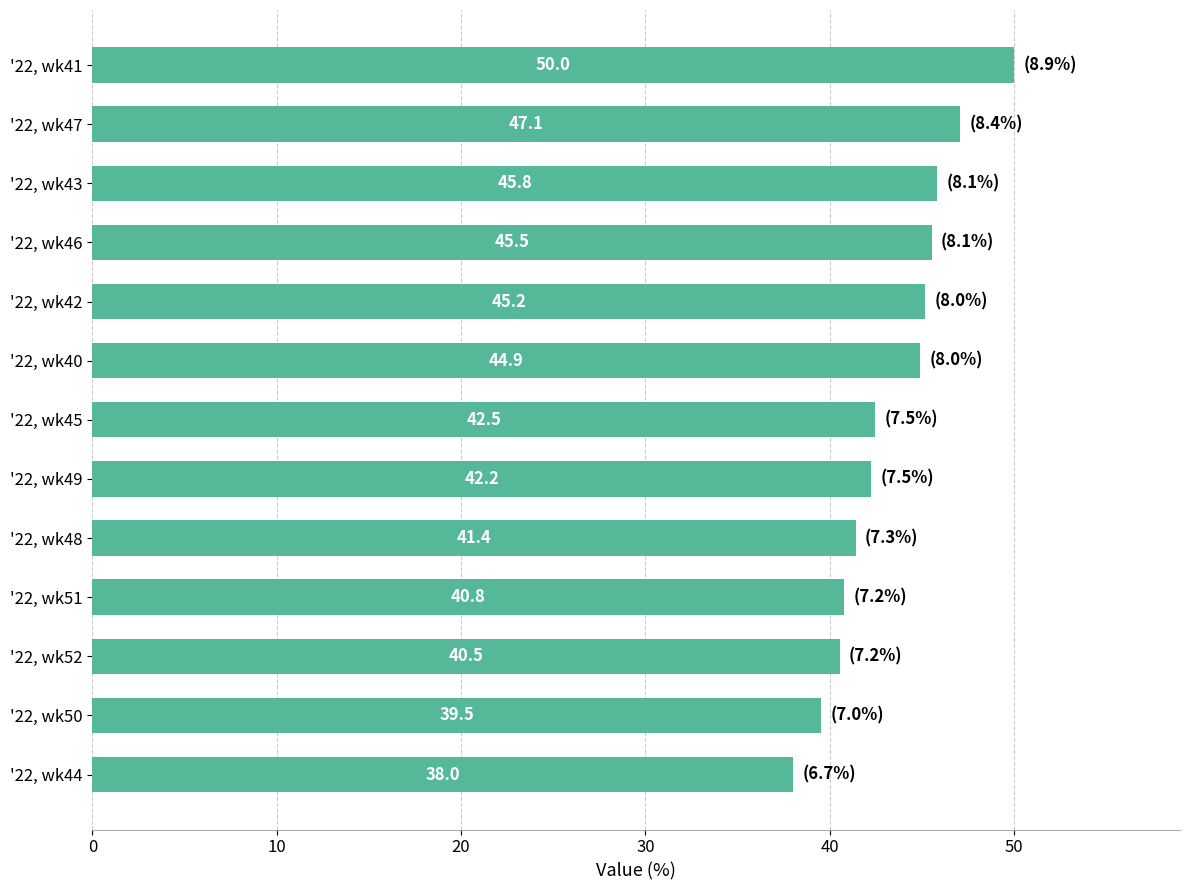

List the labels in order of value, largest first.

'22, wk41, '22, wk47, '22, wk43, '22, wk46, '22, wk42, '22, wk40, '22, wk45, '22, wk49, '22, wk48, '22, wk51, '22, wk52, '22, wk50, '22, wk44